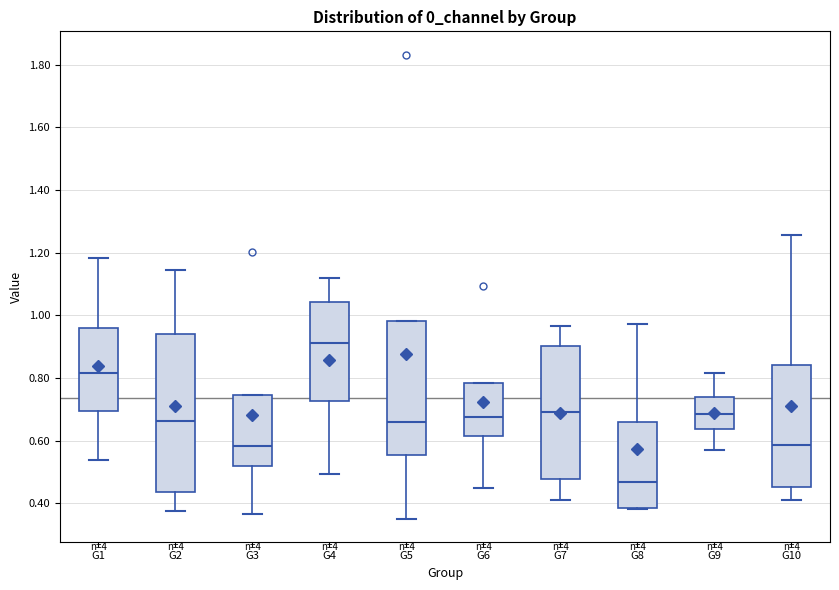

Which box has the highest median line?

G4